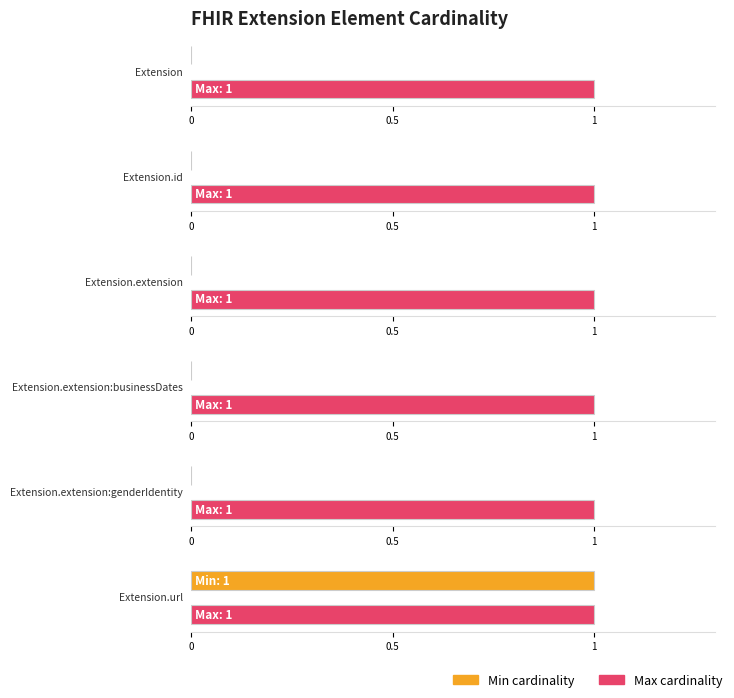

What is the label of the 1st bar from the right?

Extension.url